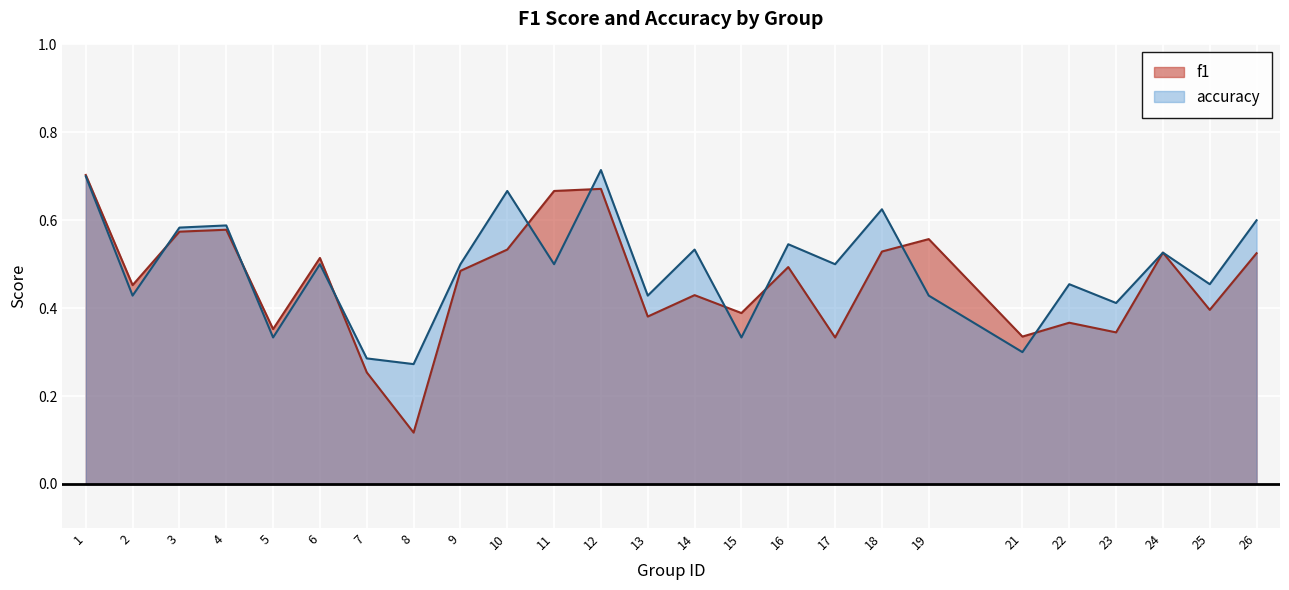

True or false: accuracy and f1 cross at least once.

True